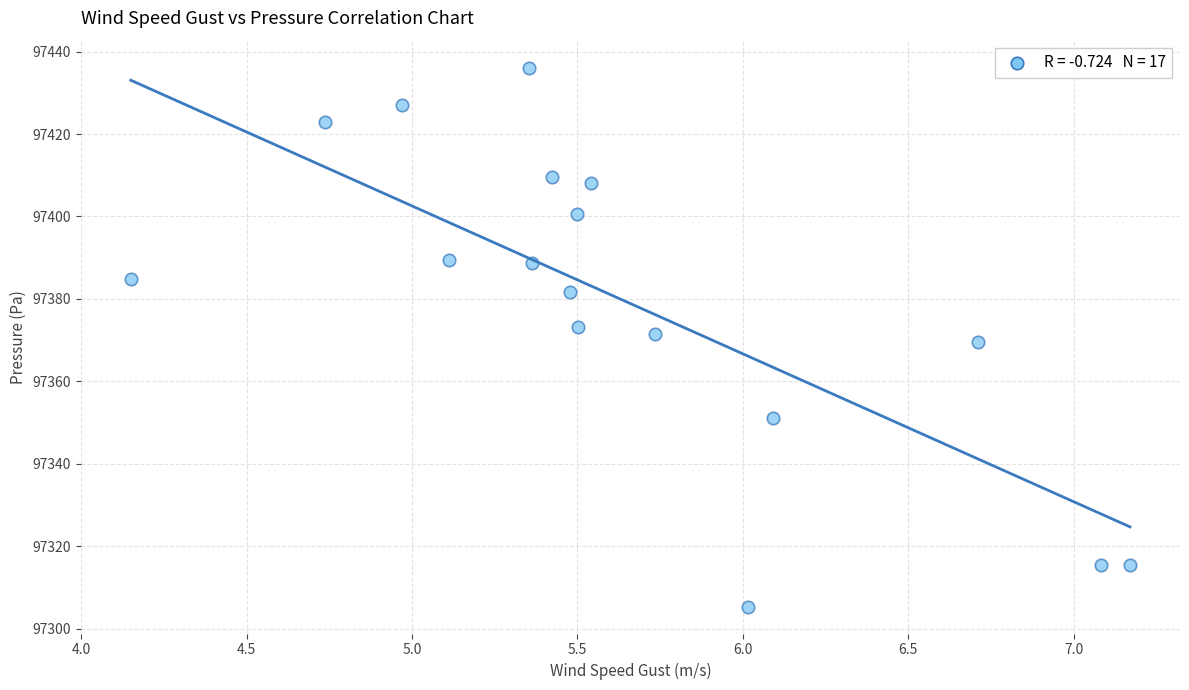

What is the range of Y values (max minus min)?

130.8